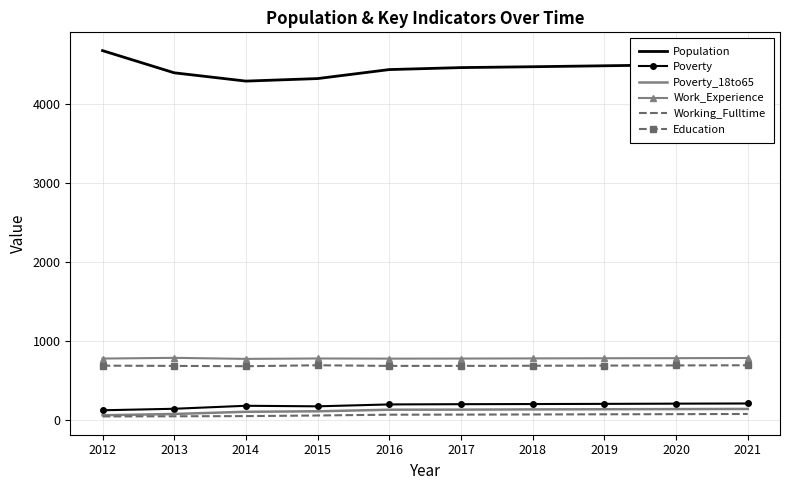

What is the difference between the highest and lowest values at 2021?

4435